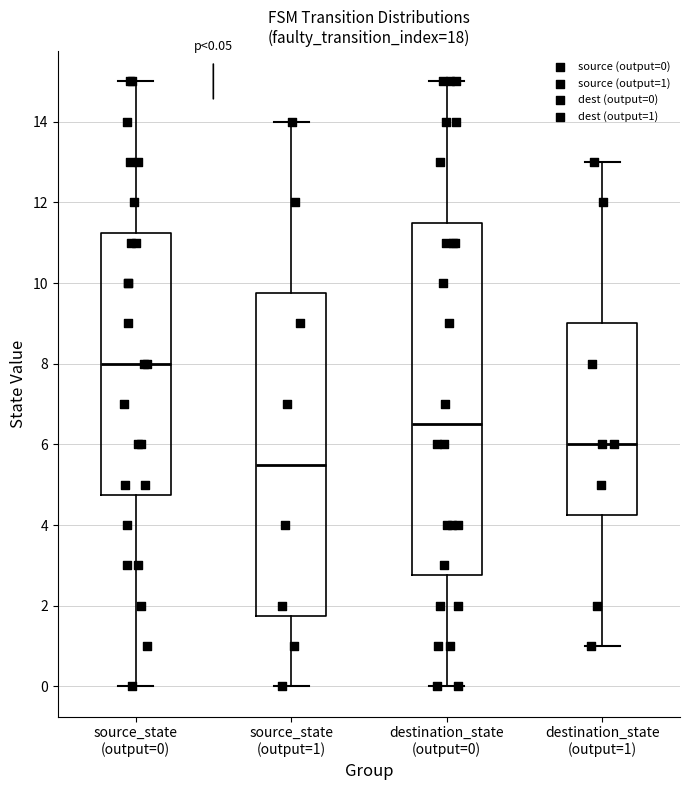

Which box's median line is the lowest?

source_state (output=1)